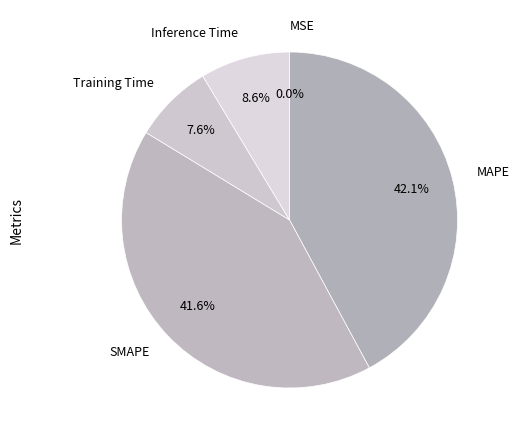

Which slice is the largest?

MAPE